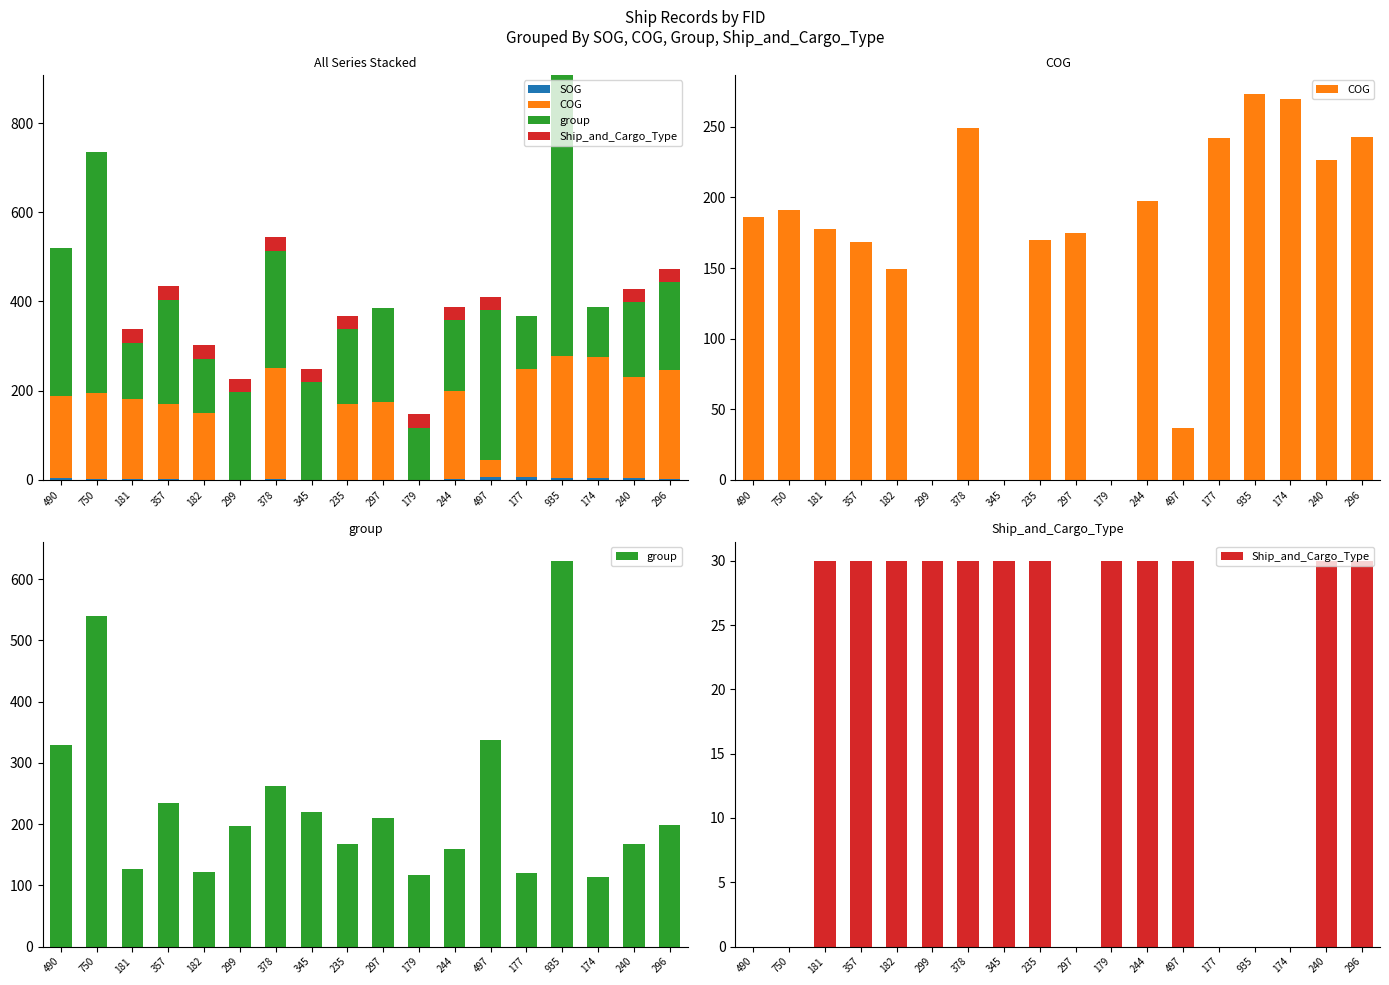

What is the greatest value displayed?

630.0